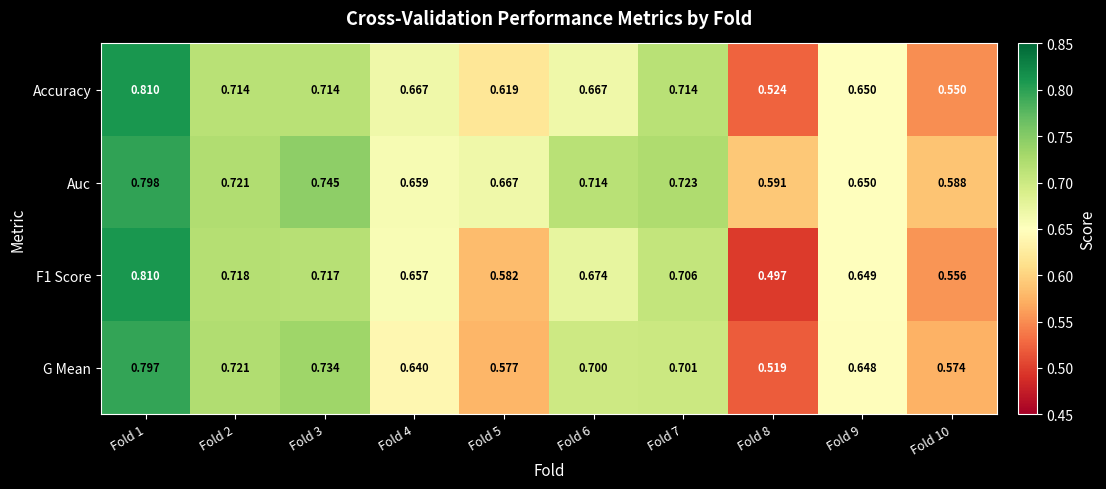

Which series has the largest total across all categories?

Auc